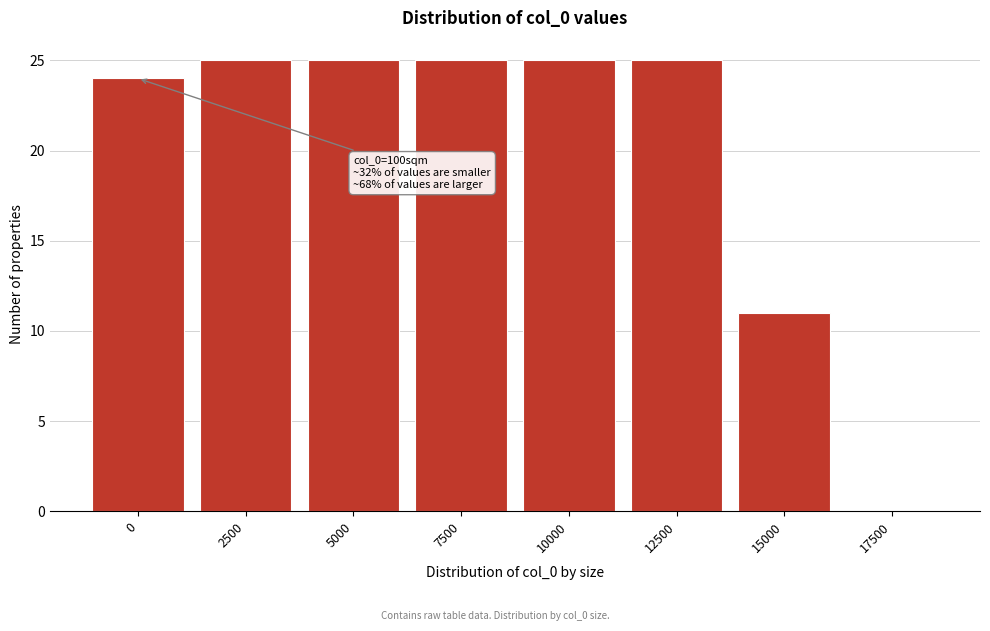

Reading left to right, transcribe all the data shown in this chart.

0=24	2500=25	5000=25	7500=25	10000=25	12500=25	15000=11	17500=0